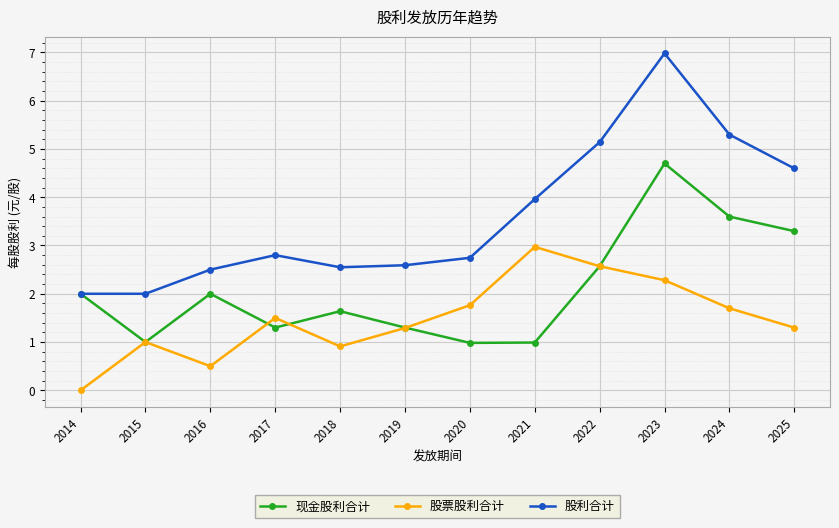

Which series has the largest range (max minus min)?

股利合计